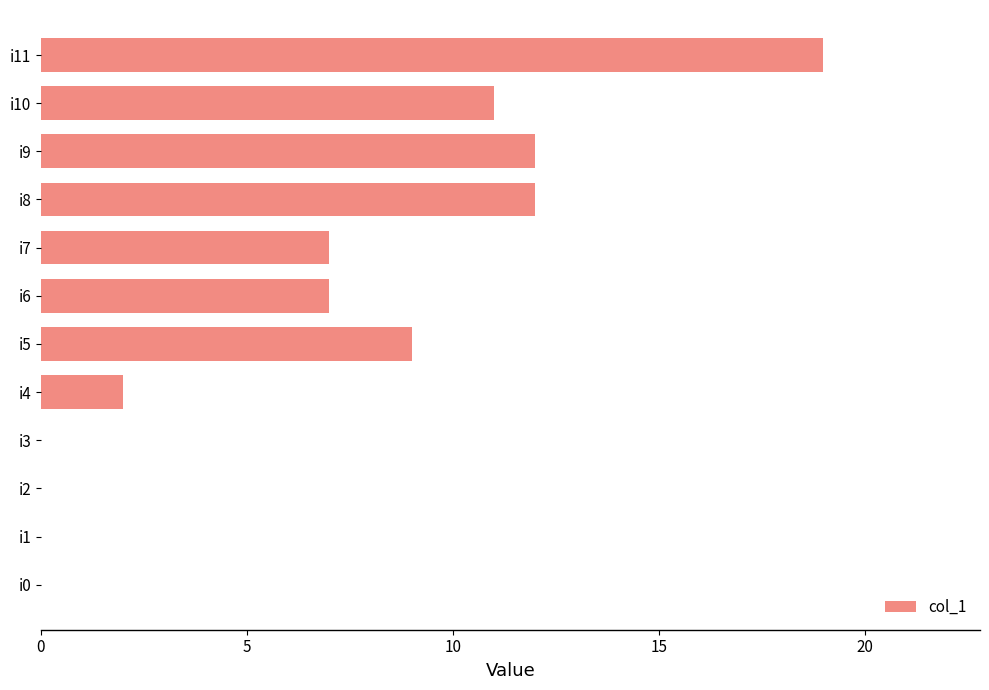

The value at i8 is 19. True or false?

False